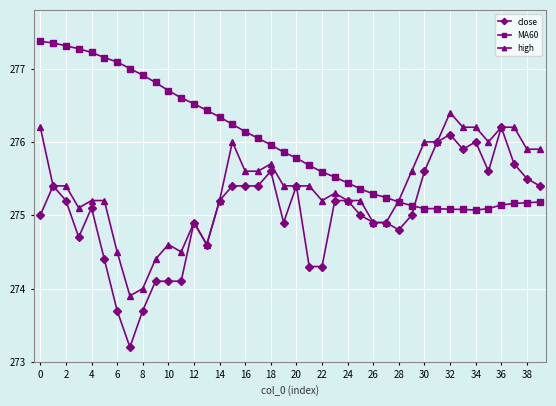

After their last crossing, which series has the higher values: close or MA60?

close